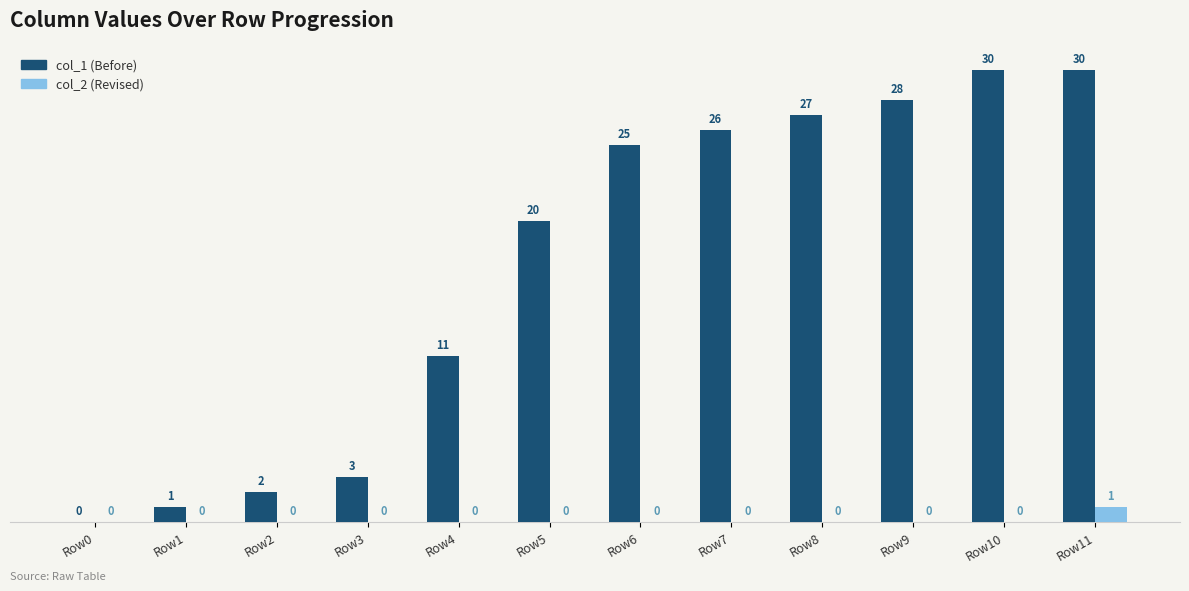

What is the greatest value displayed?

30